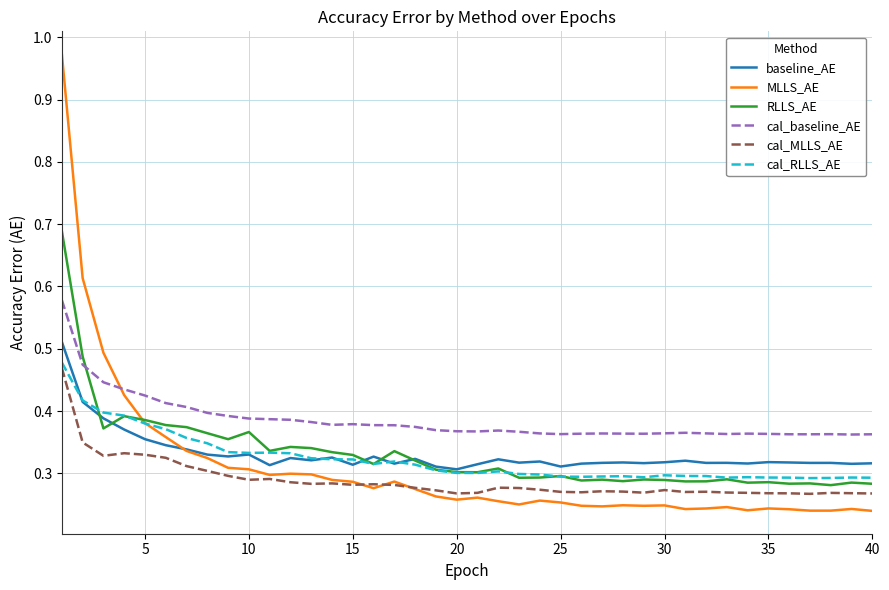

Rank the series by their maximum value, from highest to lowest.

MLLS_AE, RLLS_AE, cal_baseline_AE, baseline_AE, cal_RLLS_AE, cal_MLLS_AE